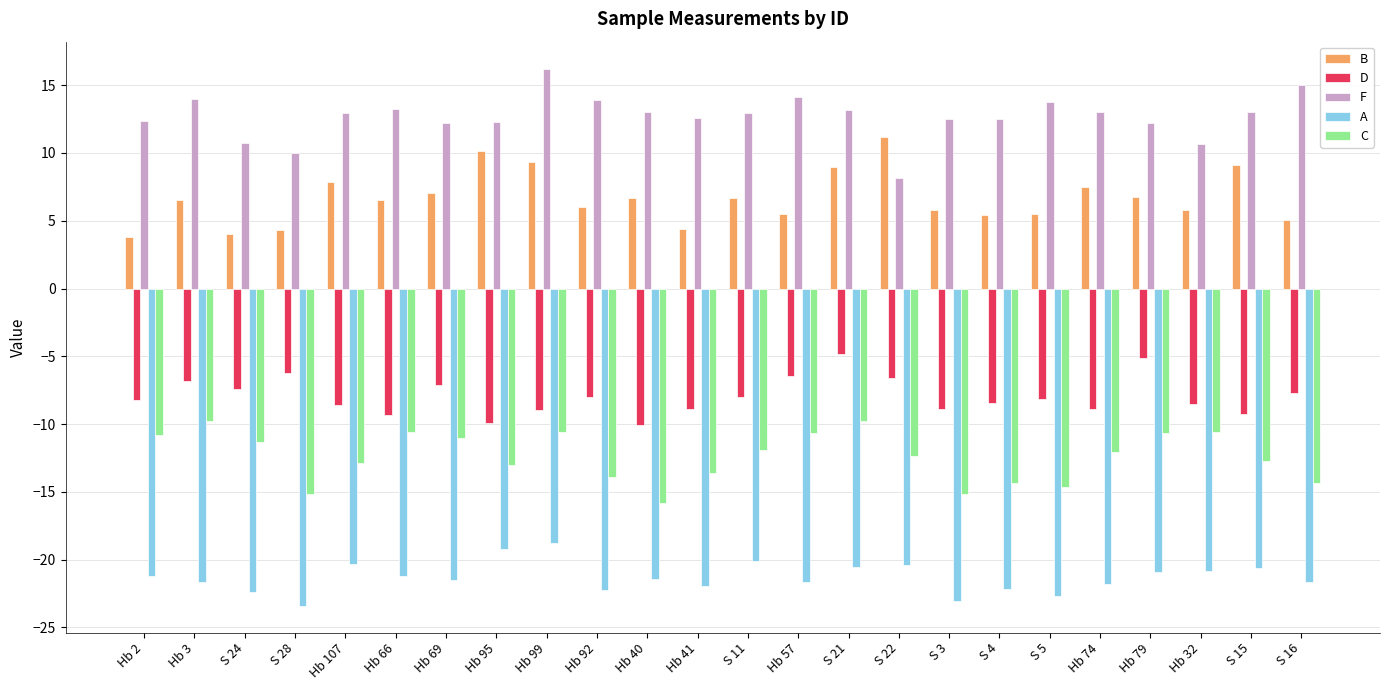

What is the value of the D bar at the 17th from the left?

-8.9